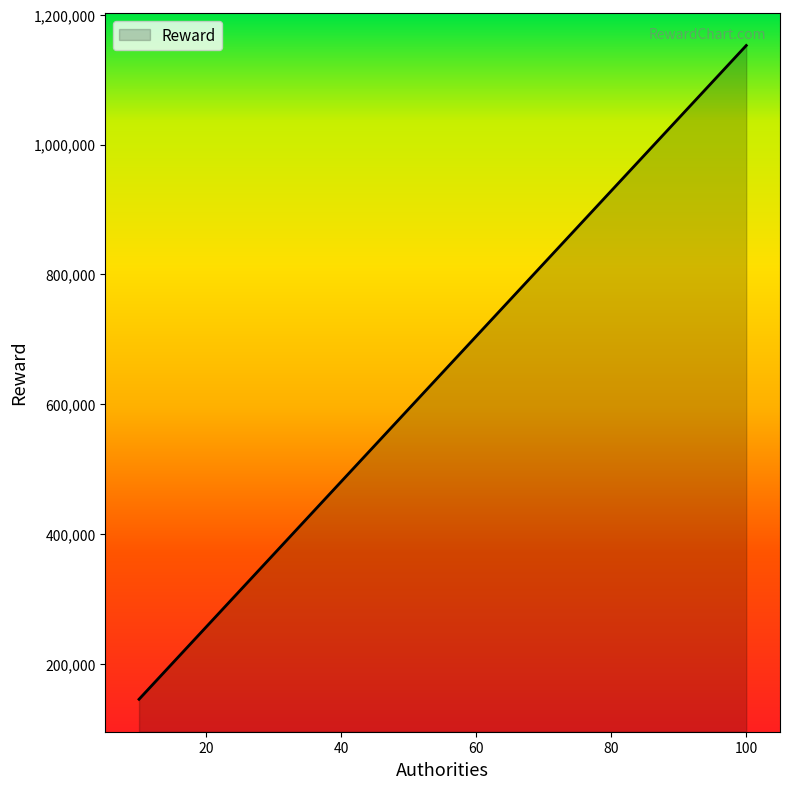

Reading left to right, what are all the values shown in this chart?

145000	256961	368910	480872	592822	704749	816723	928687	1040650	1152590